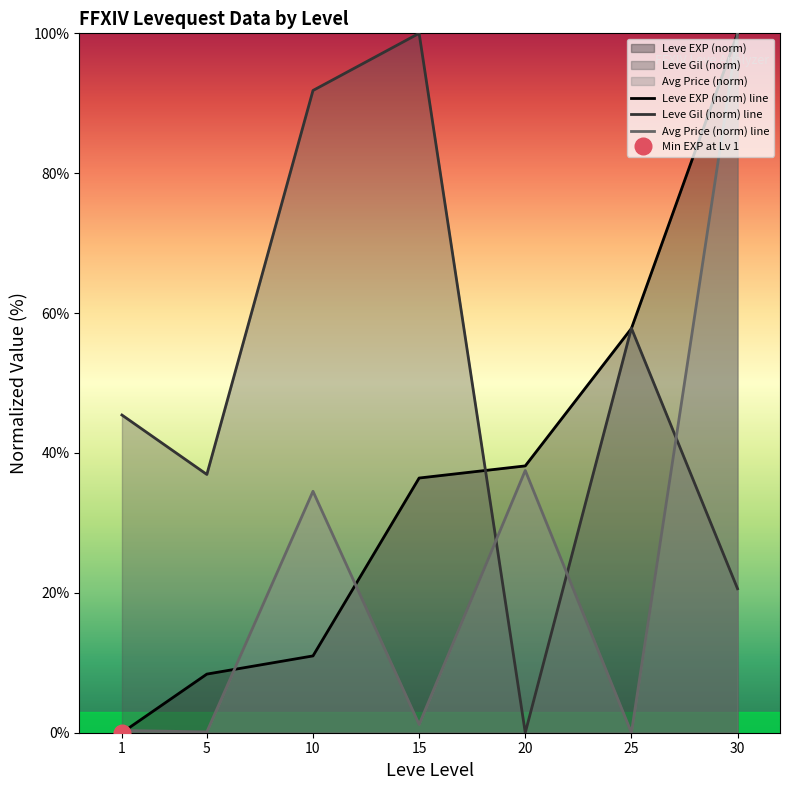

Is it true that Leve Gil (norm) line equals 100.0 at 15?

True